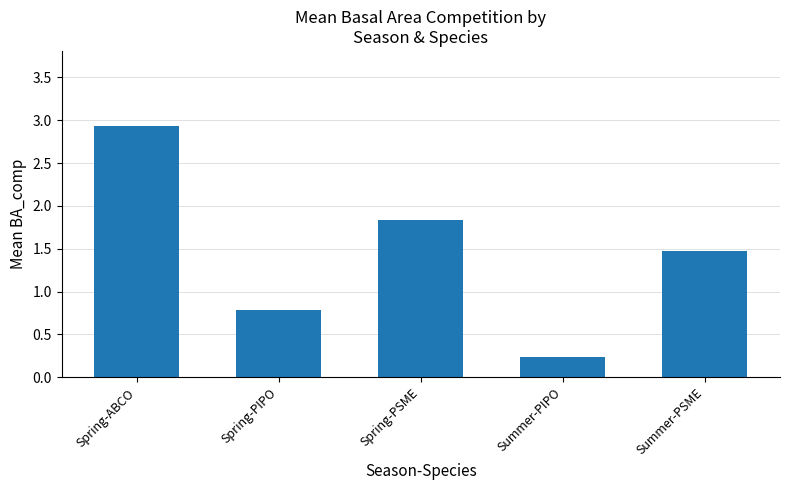

How many data points are less than 1?

2